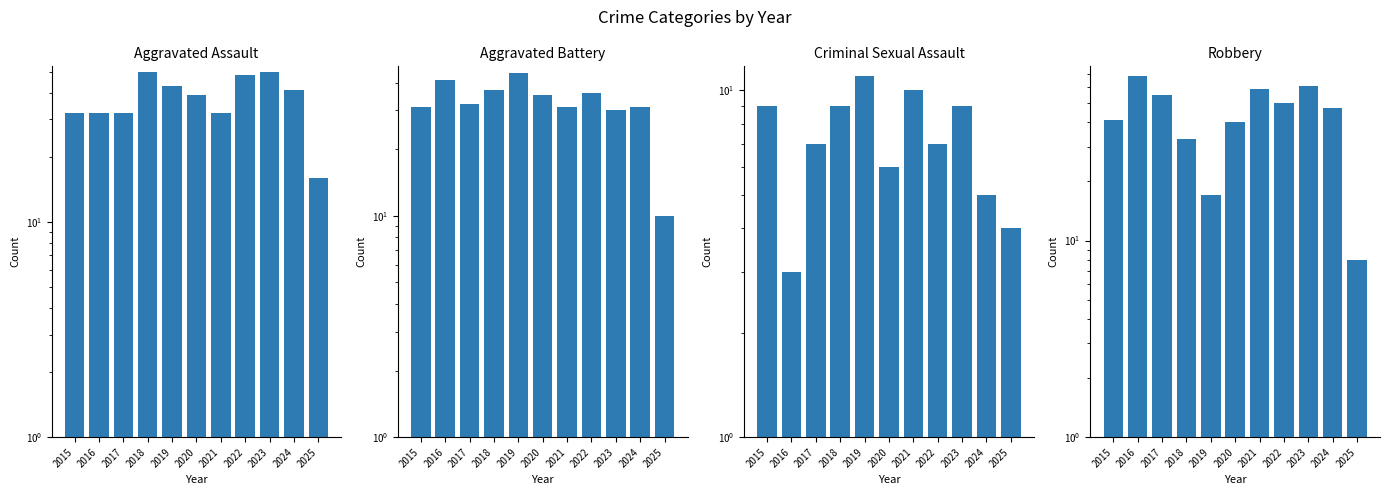

The Criminal Sexual Assault series shows 16 at 2021. True or false?

False